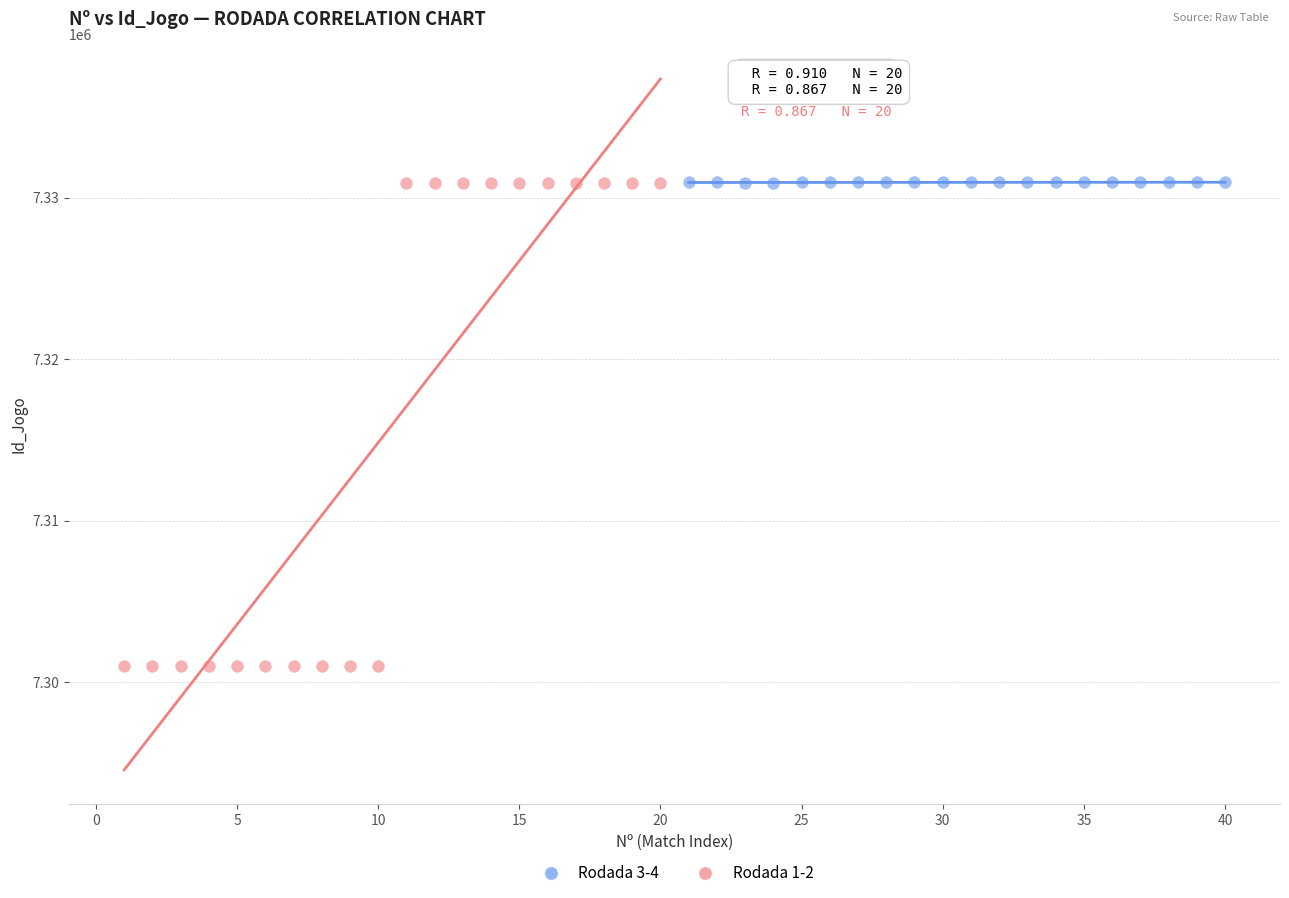

Which series reaches the minimum Y coordinate?

Rodada 1-2